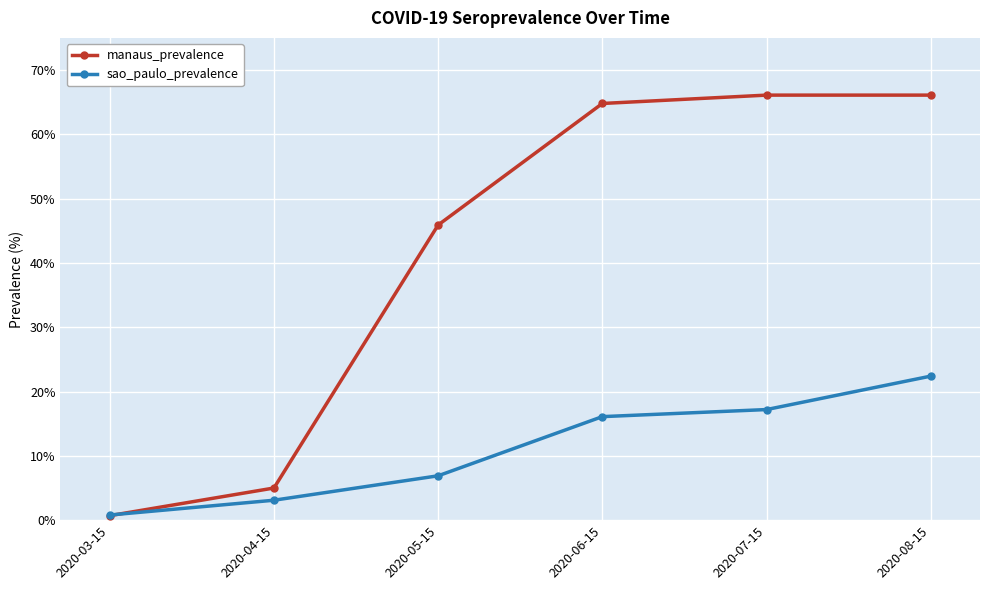

Between 2020-03-15 and 2020-07-15, which series saw the biggest shift?

manaus_prevalence